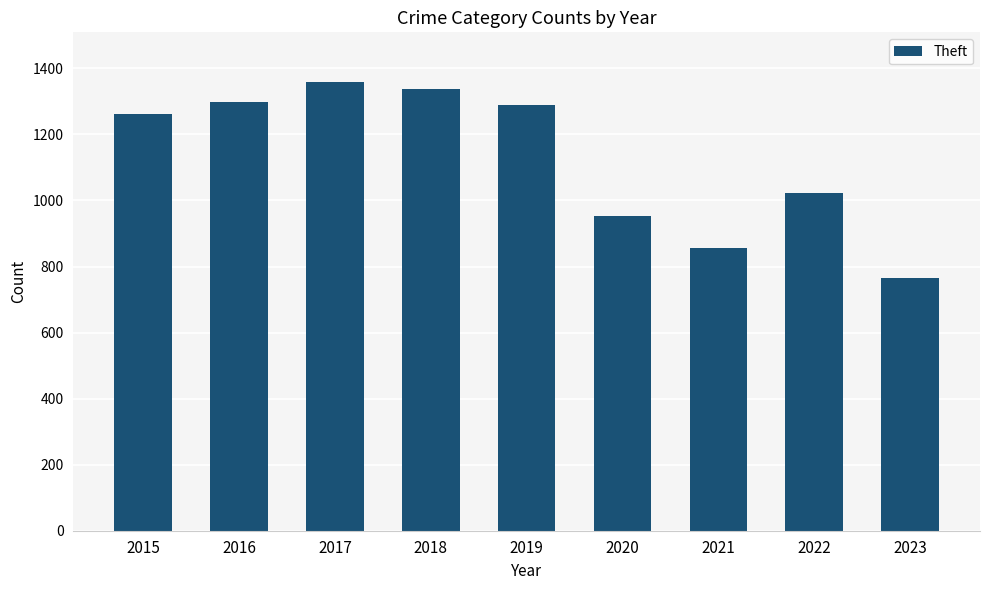

What is the sum of the values at 2023 and 2020?

1718